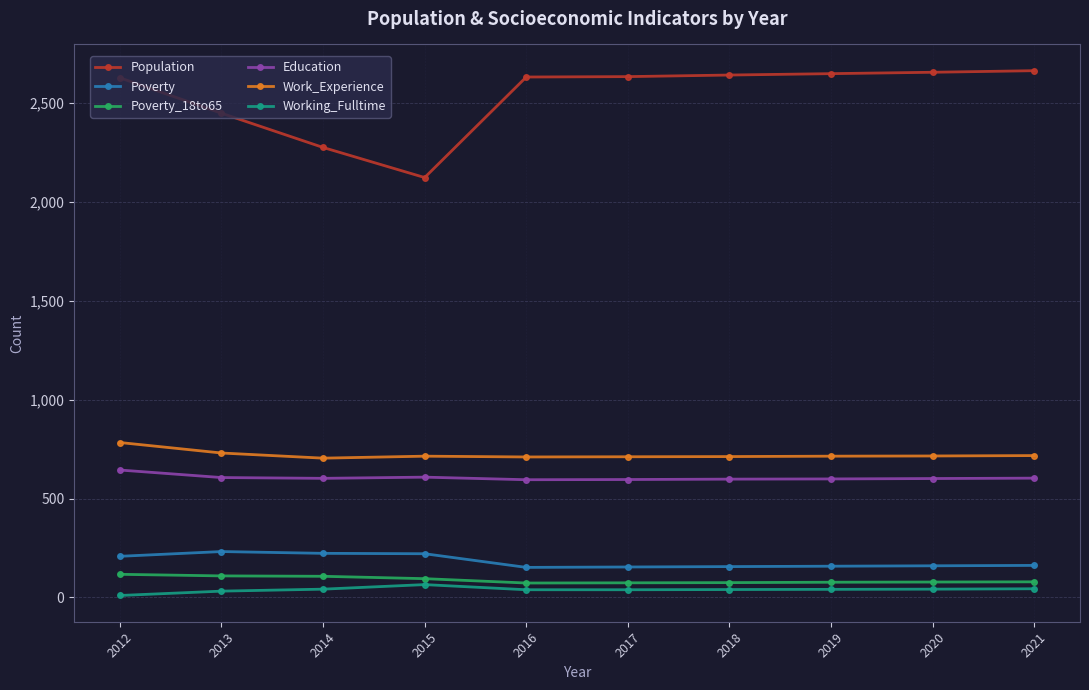

Which series has the largest range (max minus min)?

Population